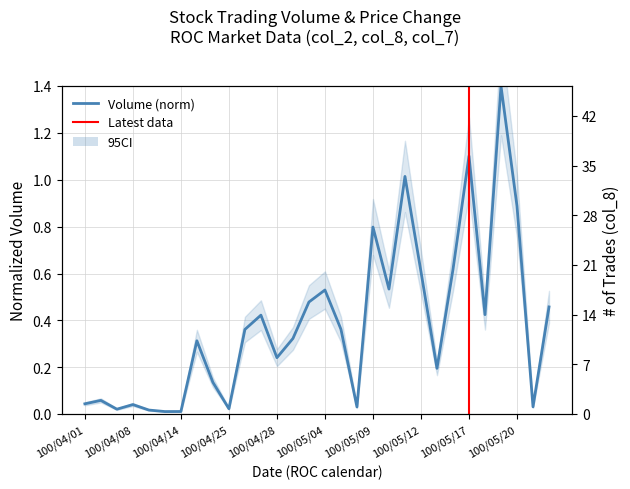

What is the value of the col_2 point at the 20th from the left?

0.5